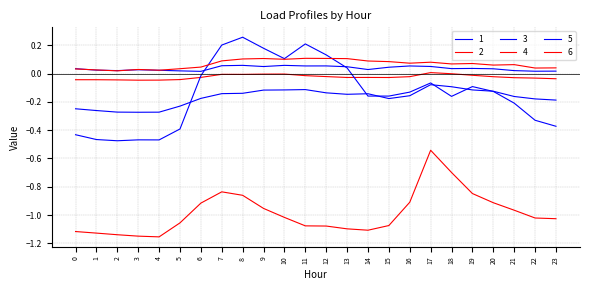

How many lines are shown in the chart?

6